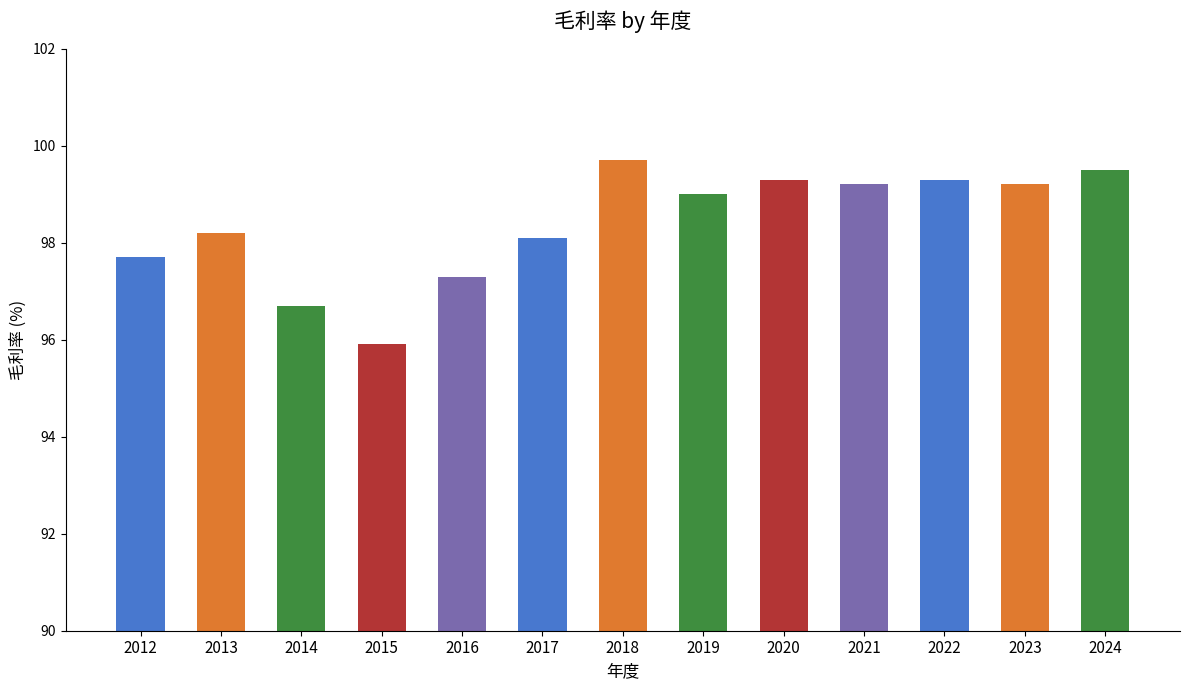

Is it true that the value at 2024 is 99.5?

True